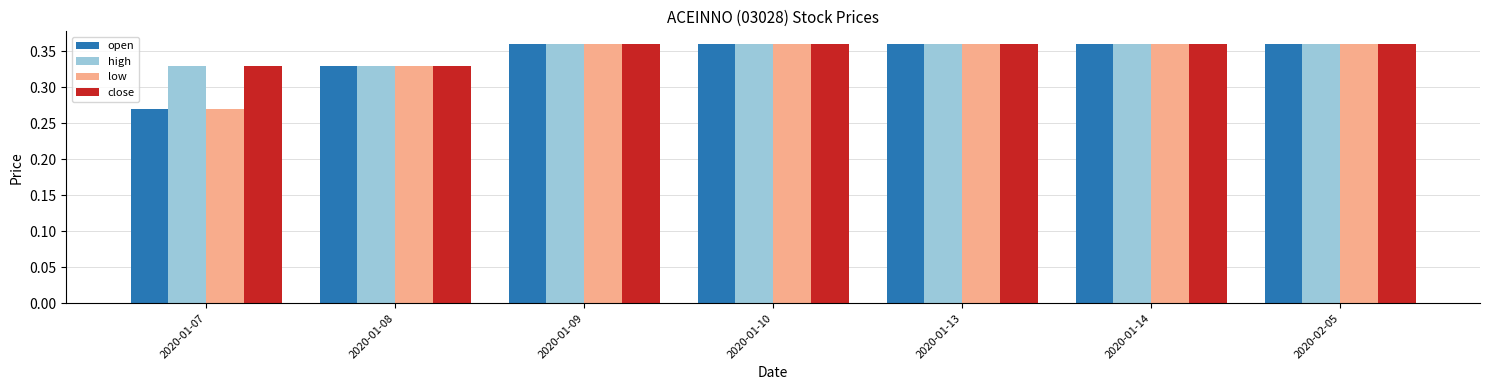

How many low values are between 0 and 1?

7